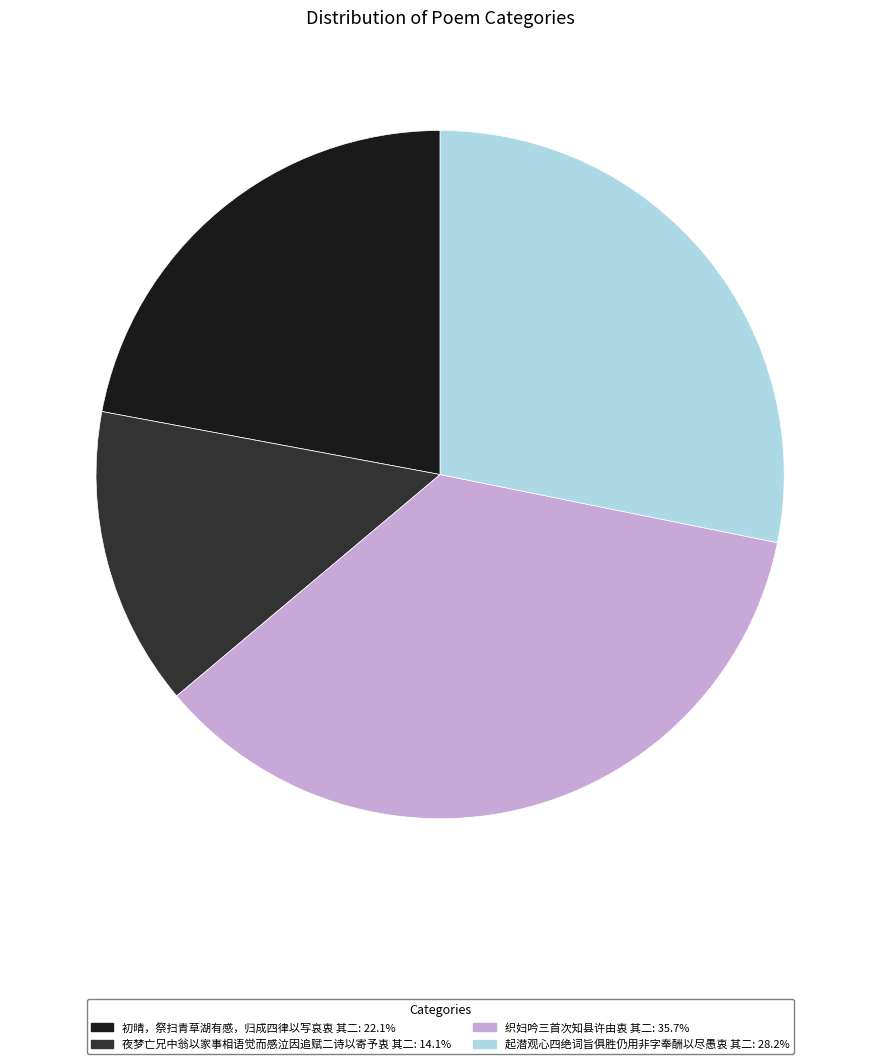

Does 起潜观心四绝词旨俱胜仍用非字奉酬以尽愚衷 其二: 28.2% represent more than half of the total?

No